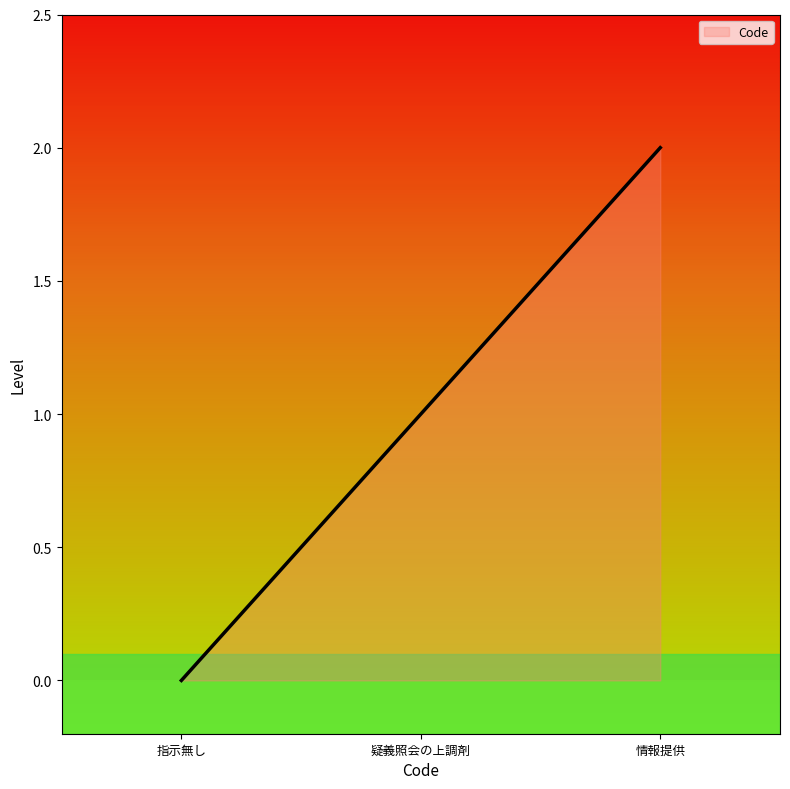

List the labels in order of value, smallest first.

指示無し, 疑義照会の上調剤, 情報提供